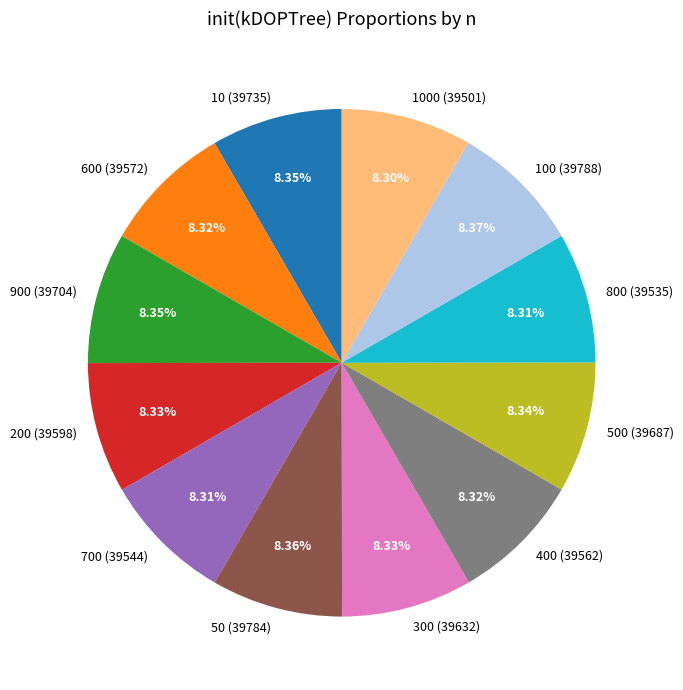

How many segments does this pie chart have?

12